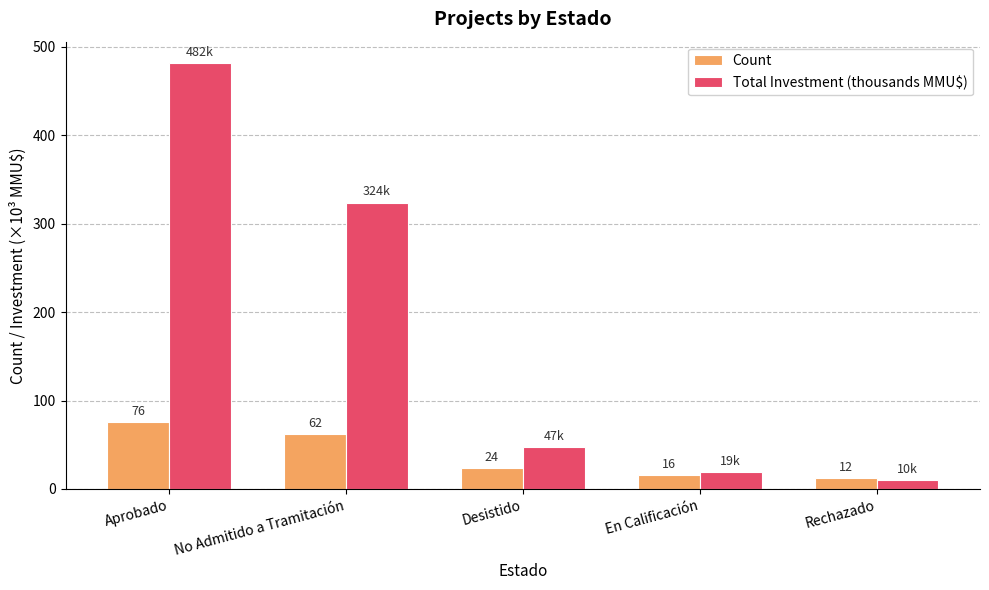

What is the difference between the Total Investment (thousands MMU$) values at Desistido and No Admitido a Tramitación?

276.9